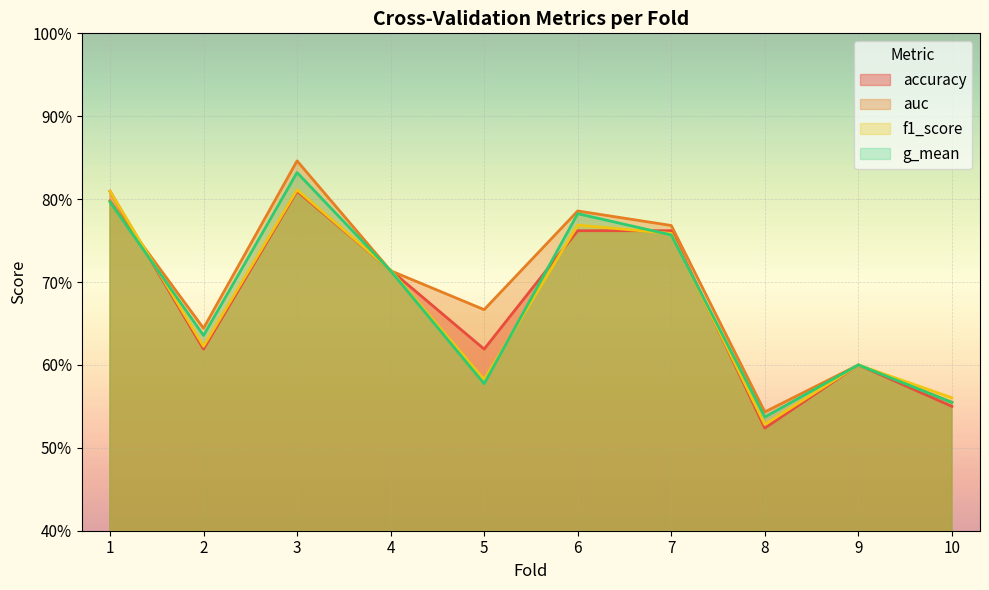

List the series in order of their peak value, lowest first.

accuracy, f1_score, g_mean, auc